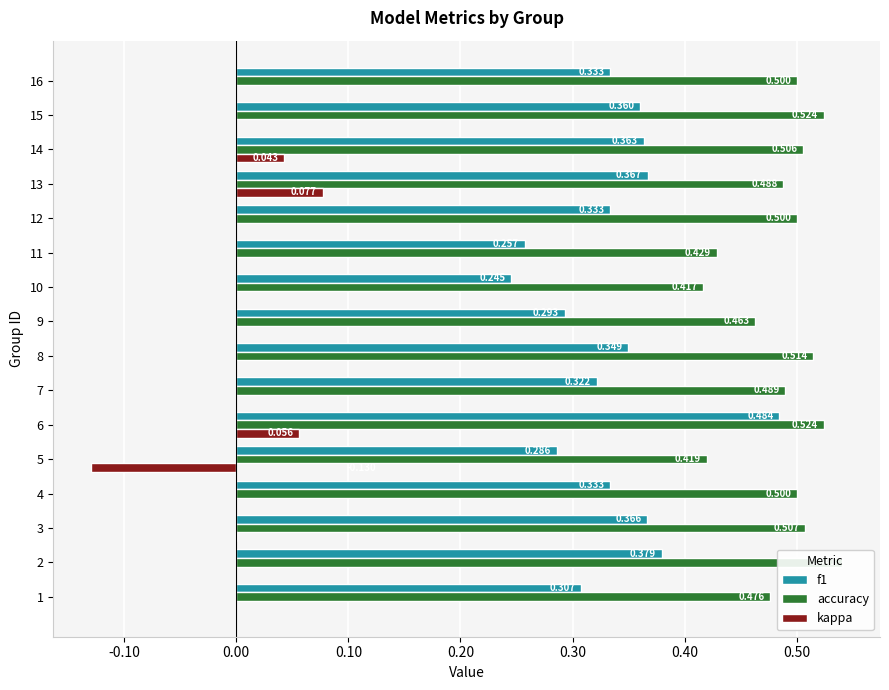

Rank the series at 8 from highest to lowest value.

accuracy, f1, kappa